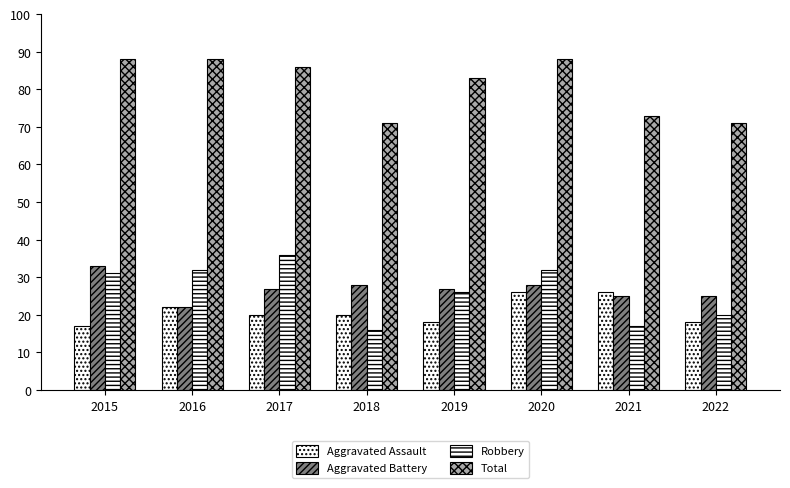

What is the maximum value shown in the chart?

88